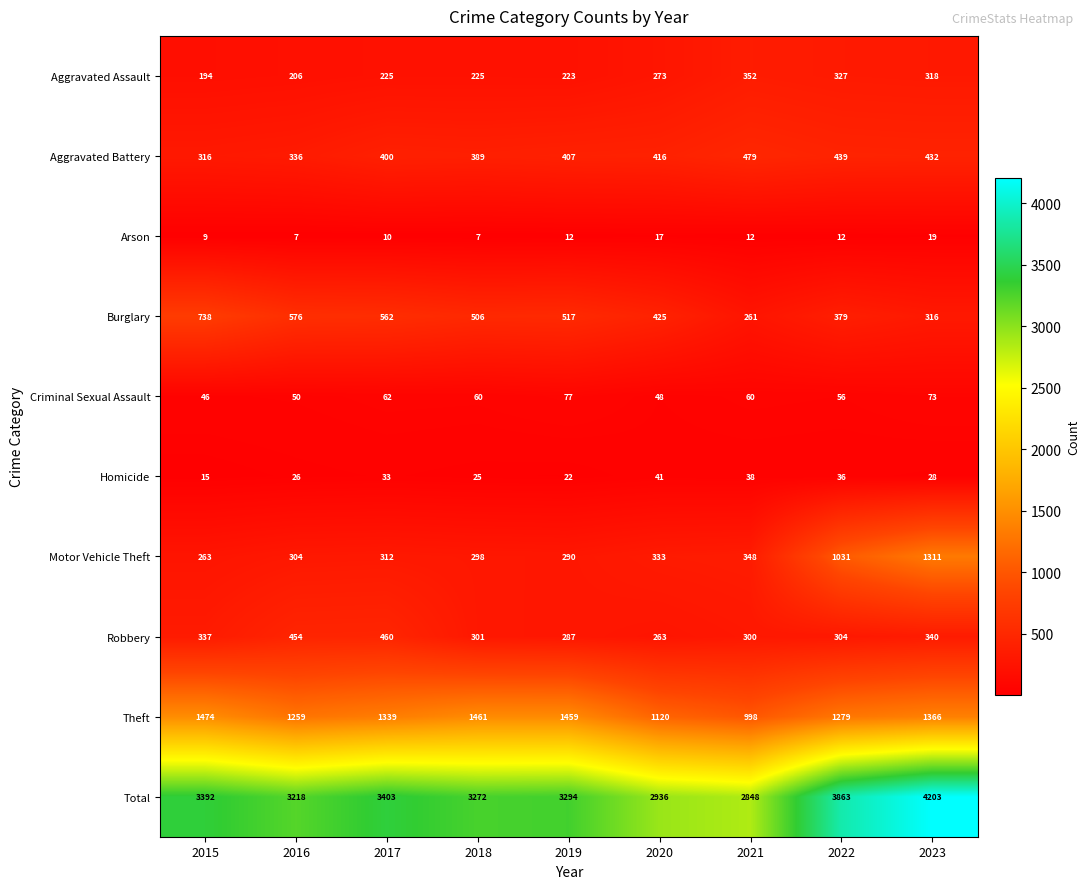

What is the sum of the Total values at 2019 and 2018?

6566